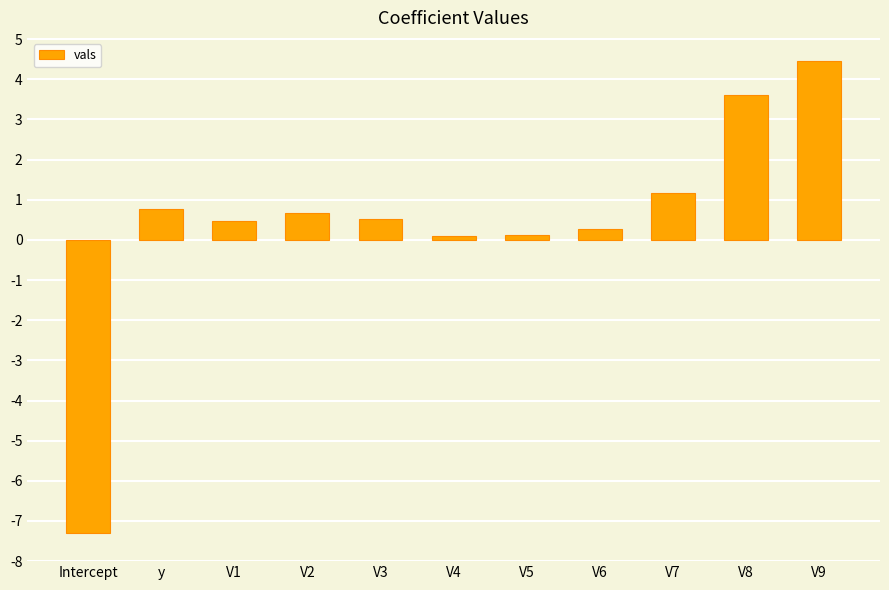

What is the value of the 2nd bar from the left?

0.8